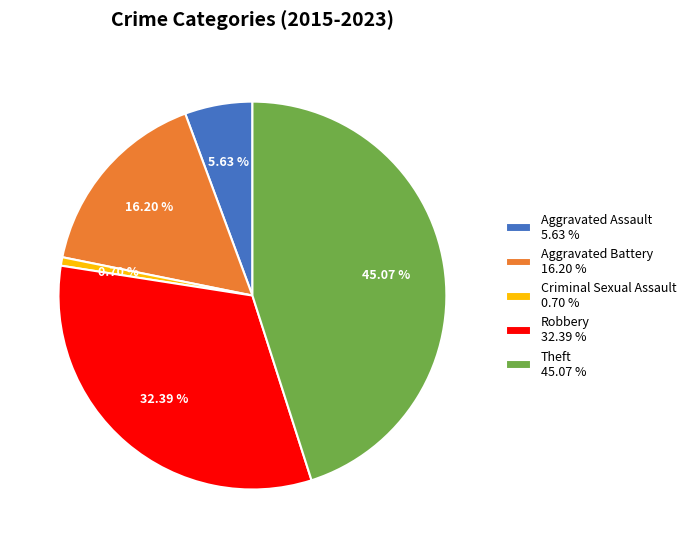

Combined, do Aggravated Assault and Aggravated Battery account for over 50%?

No